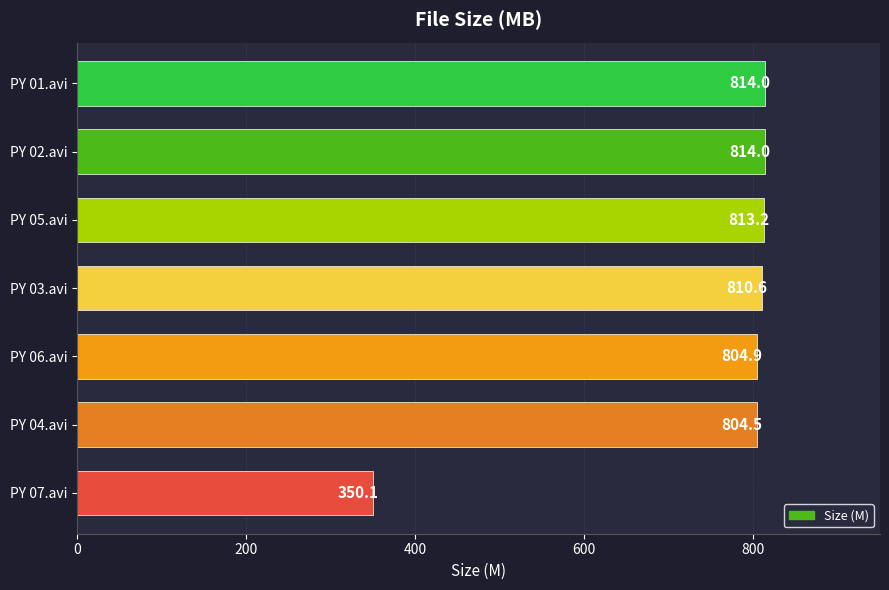

True or false: the data shows 1312.9 at PY 05.avi.

False